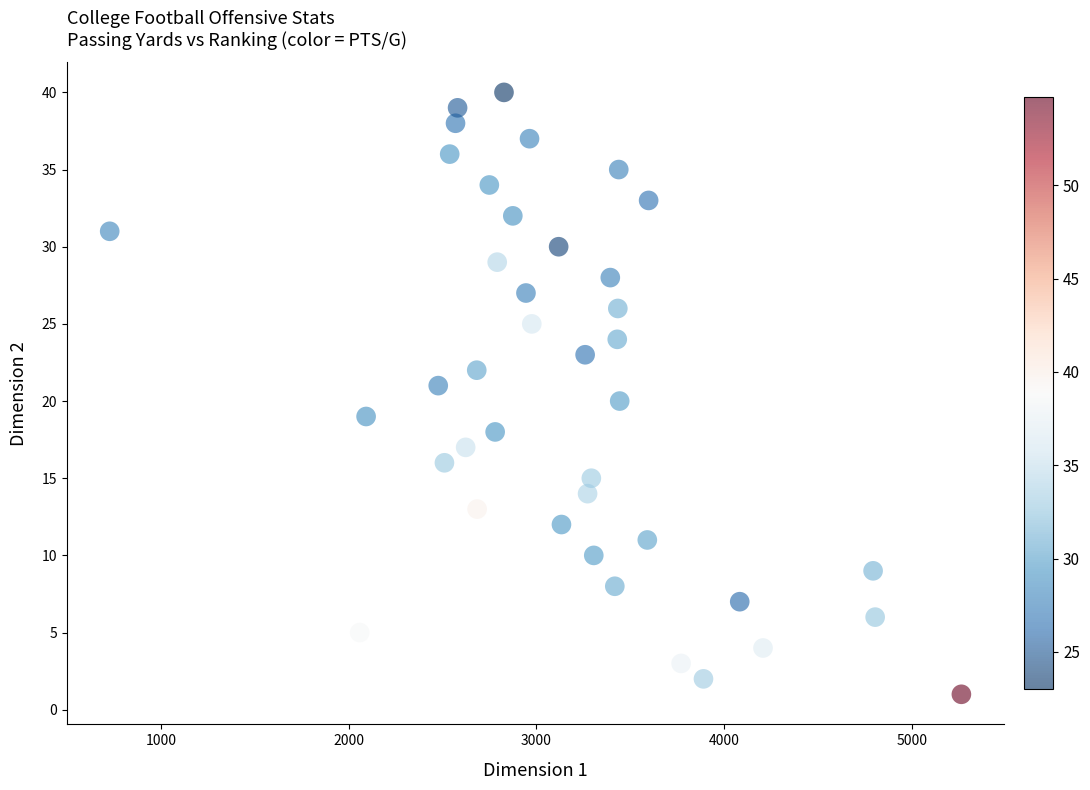

What is the range of X values (max minus min)?

4534